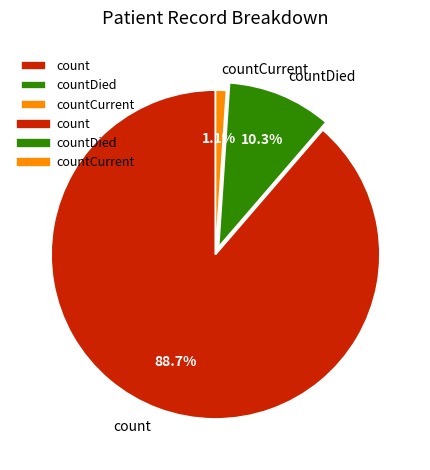

Does count account for over 50% of the chart?

Yes